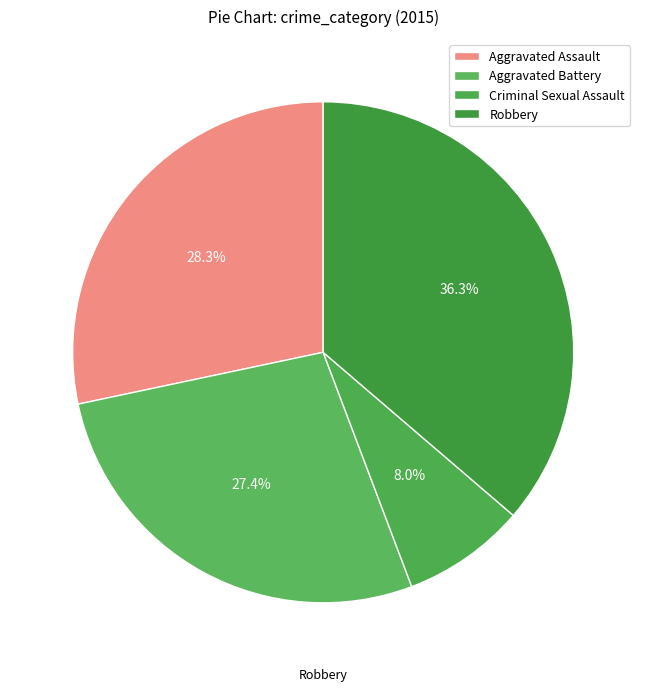

What is the largest slice in the pie chart?

Robbery